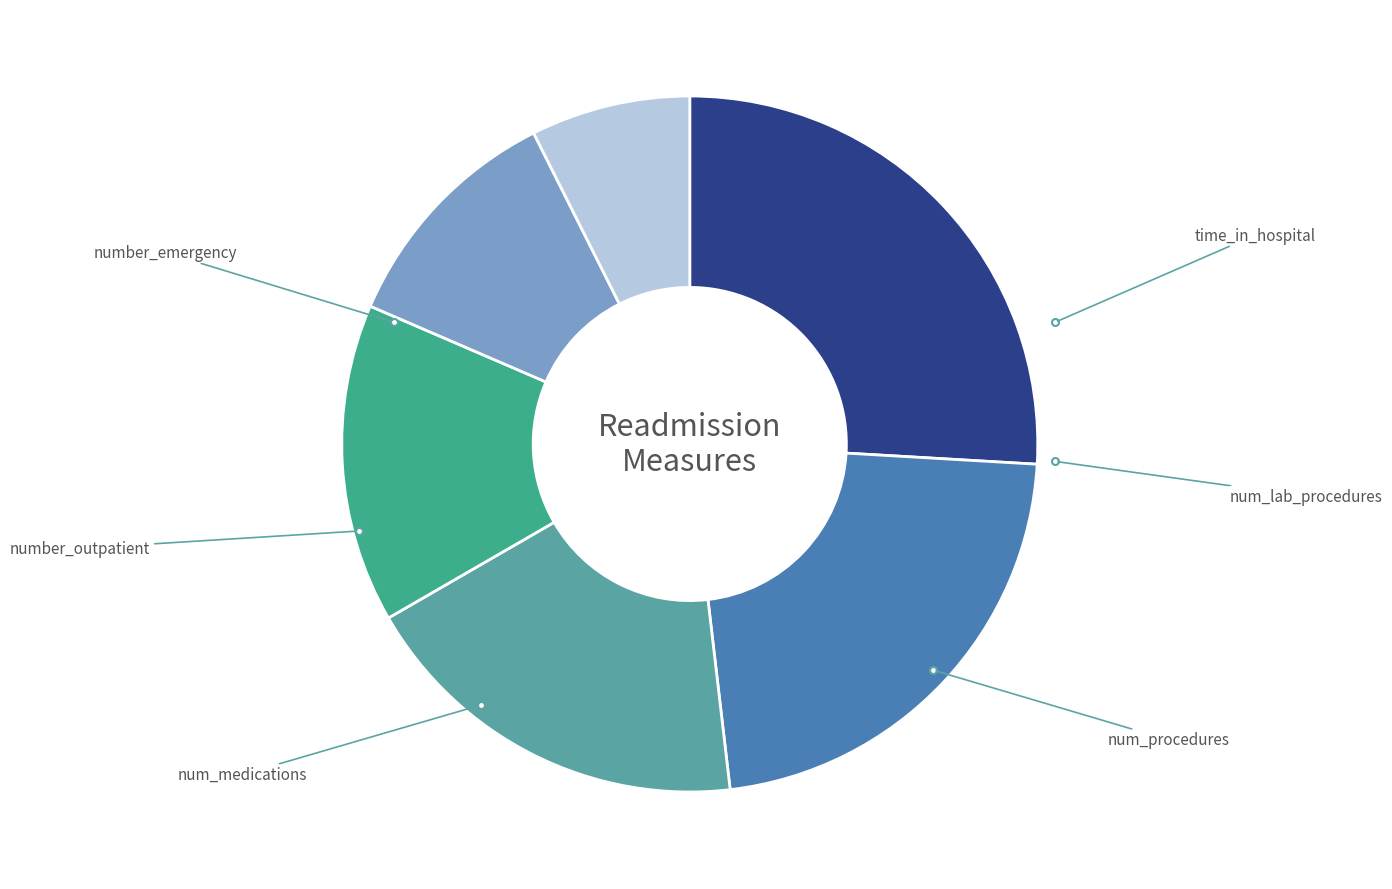

Is there any slice that represents more than half of the pie?

No